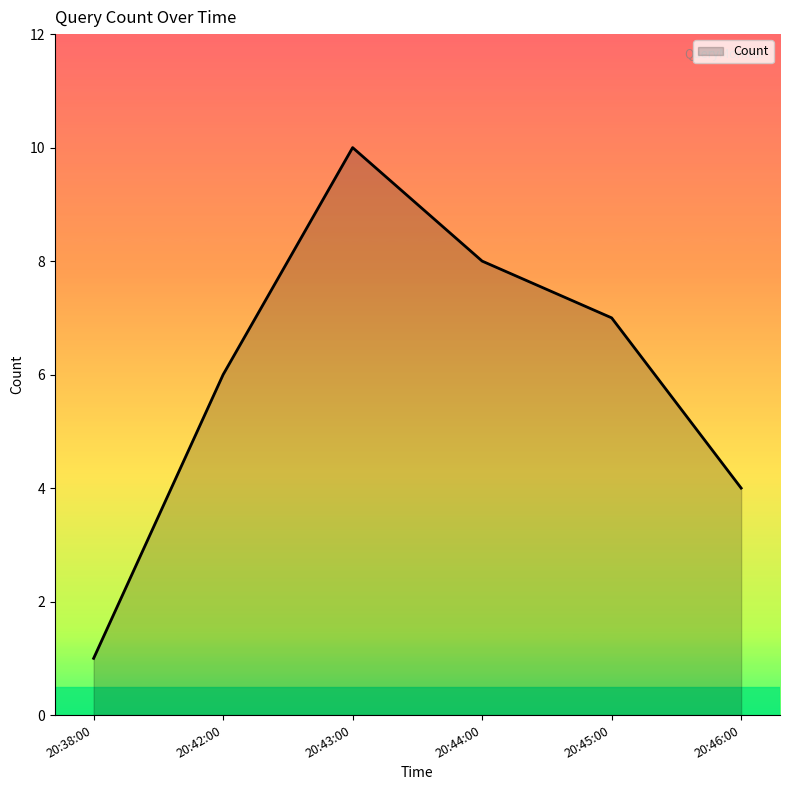

How many values are below 7?

3